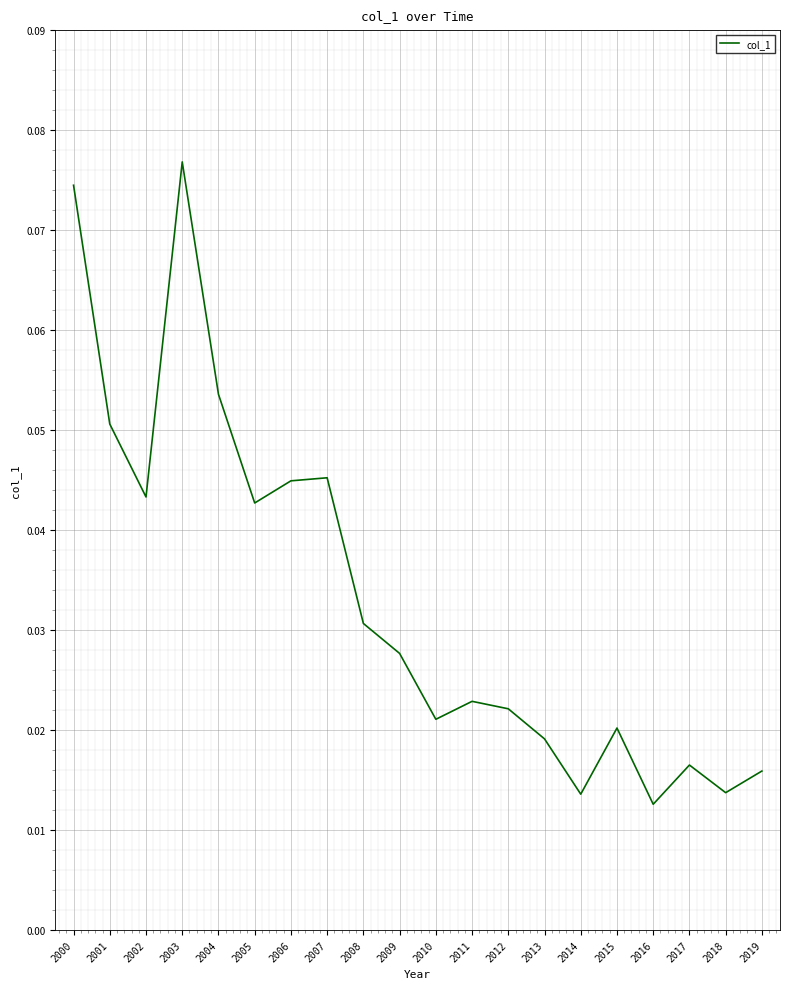

Does the chart have visible grid lines?

Yes